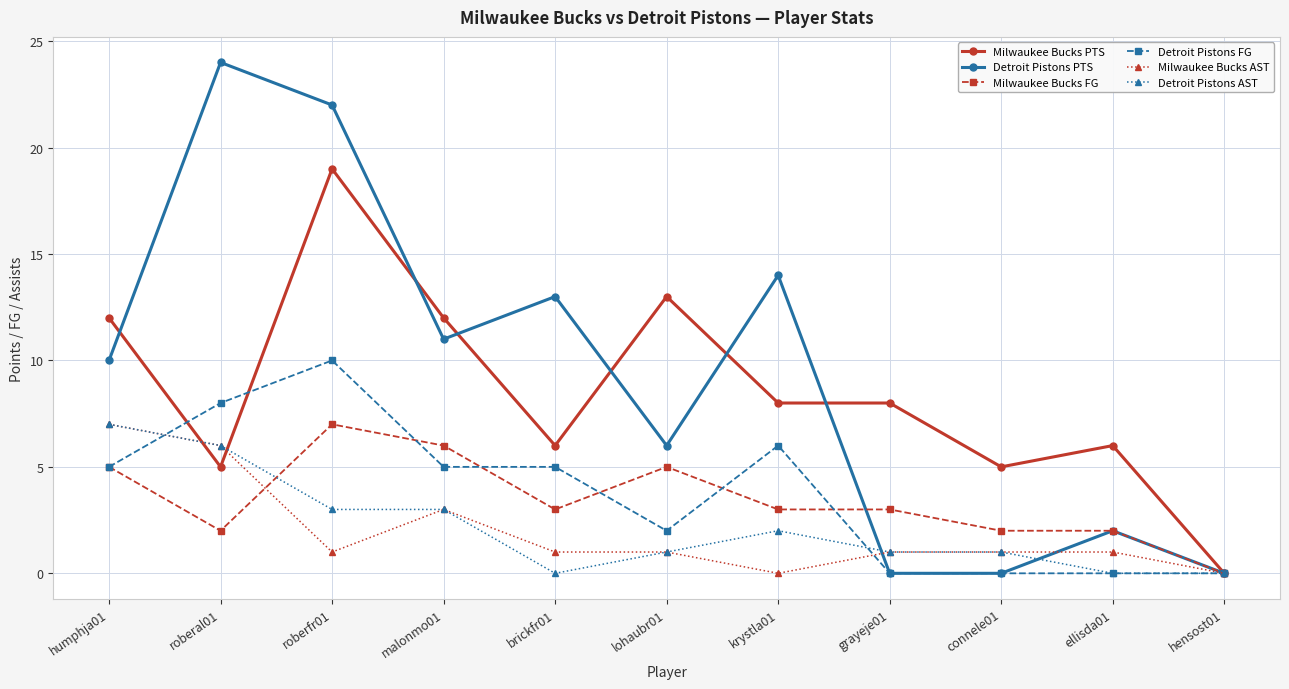

At which category does Detroit Pistons FG reach its first local peak?

roberfr01